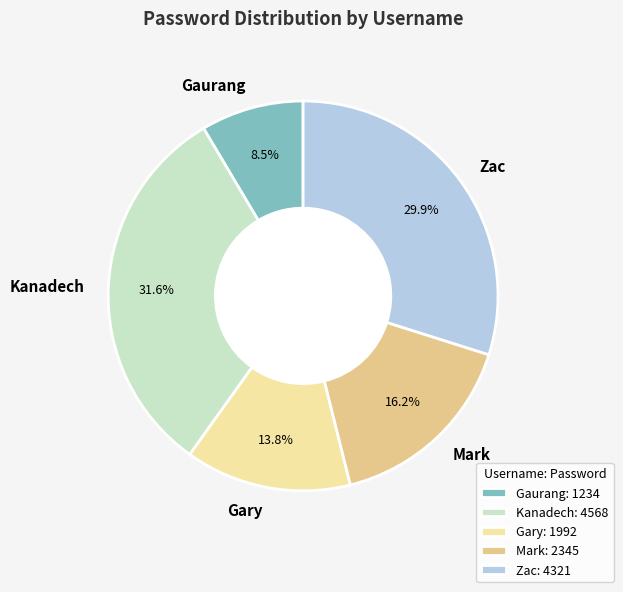

Is Kanadech the majority of the pie?

No